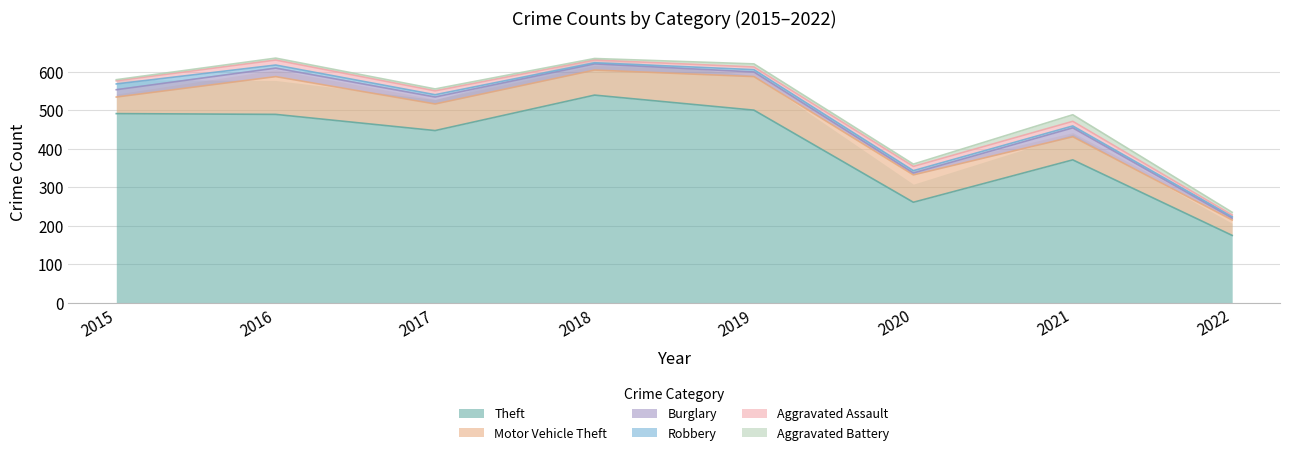

What is the spread (max minus min) of values at 2016?

484